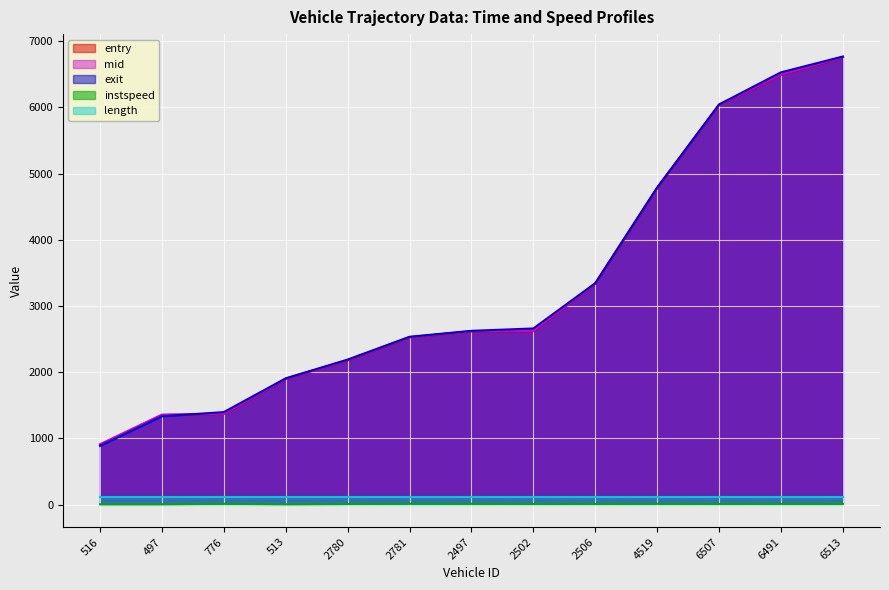

True or false: entry and instspeed cross at least once.

False